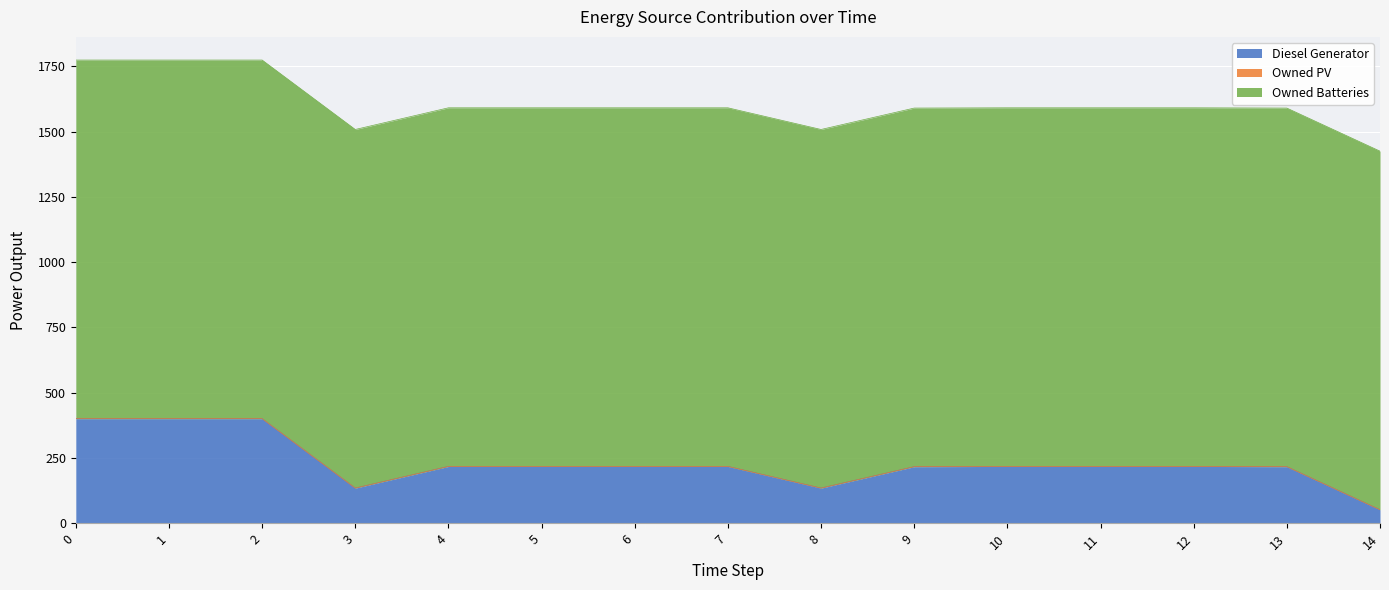

Reading left to right, what are all the values shown in this chart?

Diesel Generator: 400	400	400	134	217	217	217	217	134	216	217	217	217	216	51
Owned PV: 0	0	0	0	0	0	0	0	0	0	0	0	0	0	0
Owned Batteries: 1374	1374	1374	1374	1374	1374	1374	1374	1374	1374	1374	1374	1374	1374	1374